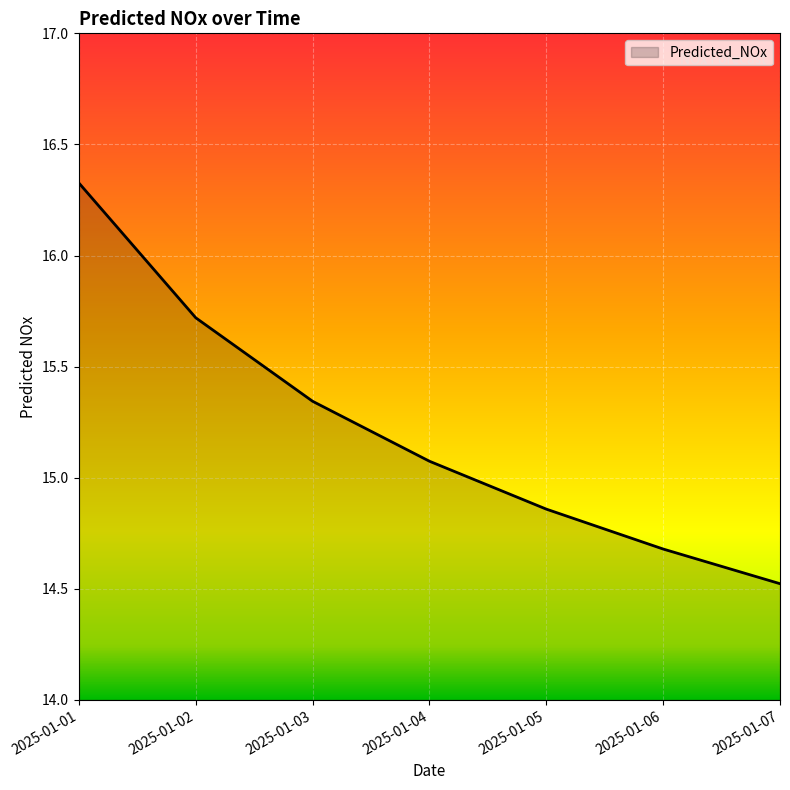

What is the maximum value shown in the chart?

16.3